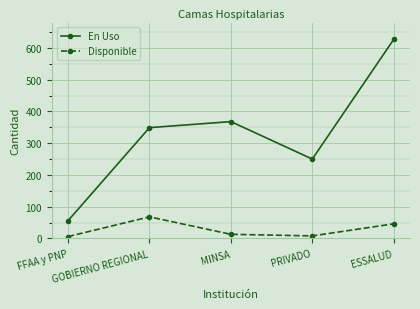

Read the Disponible value at FFAA y PNP.

6